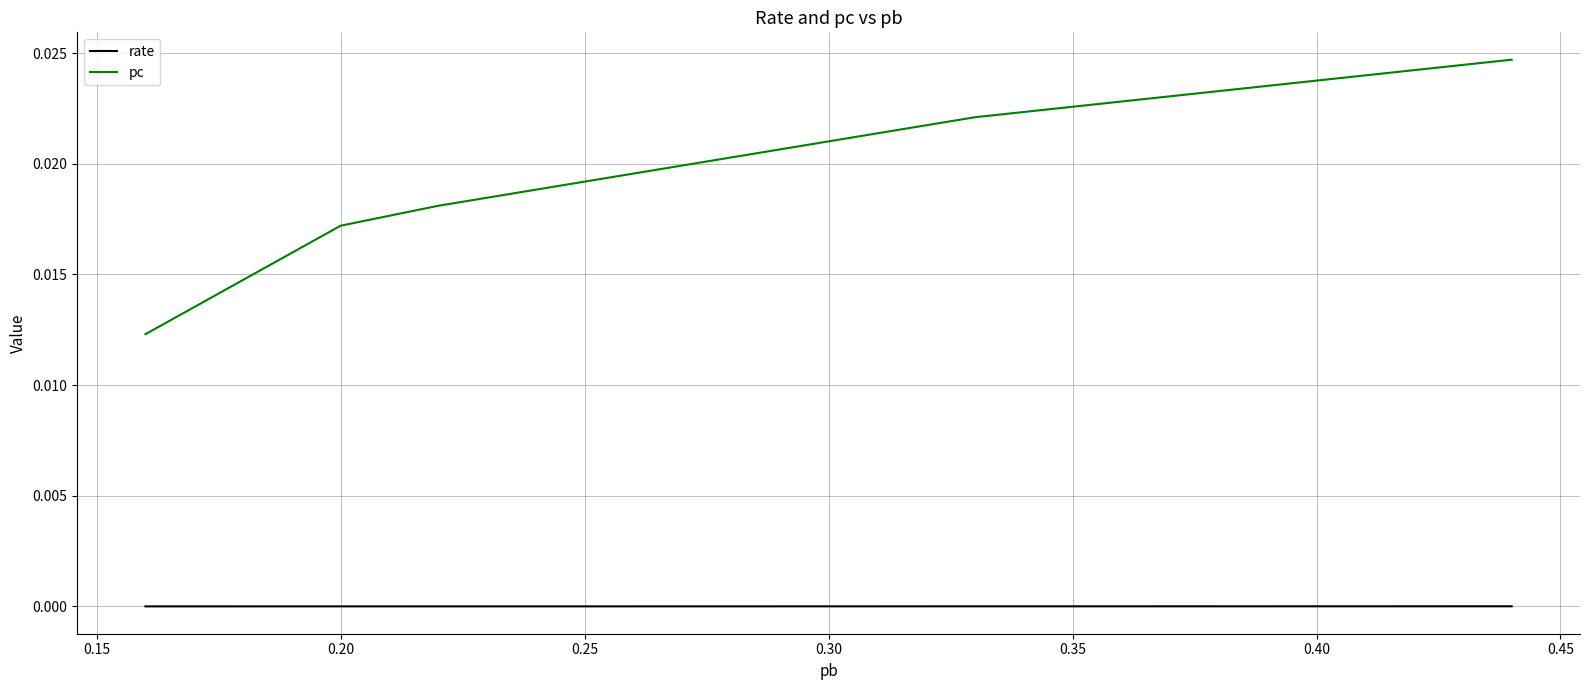

True or false: pc and rate intersect in this chart.

False